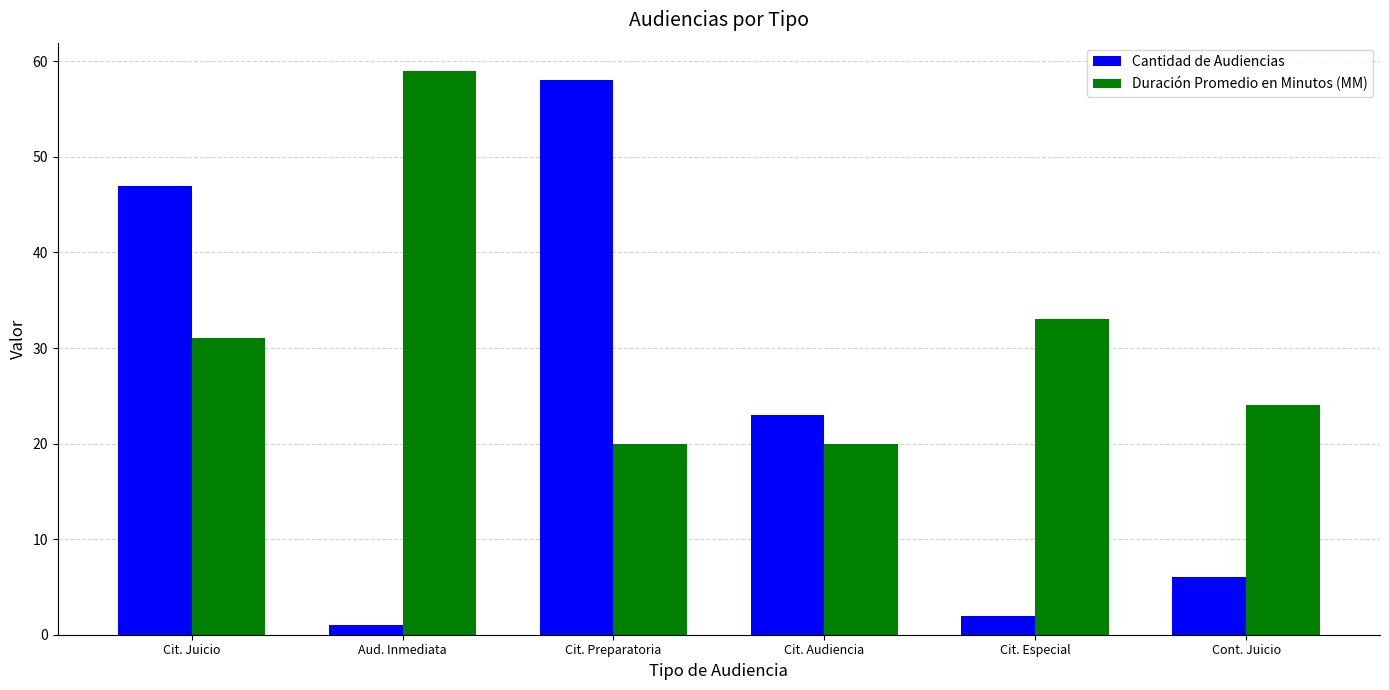

Reading left to right, extract all data points from this chart.

Cantidad de Audiencias: 47	1	58	23	2	6
Duración Promedio en Minutos (MM): 31	59	20	20	33	24